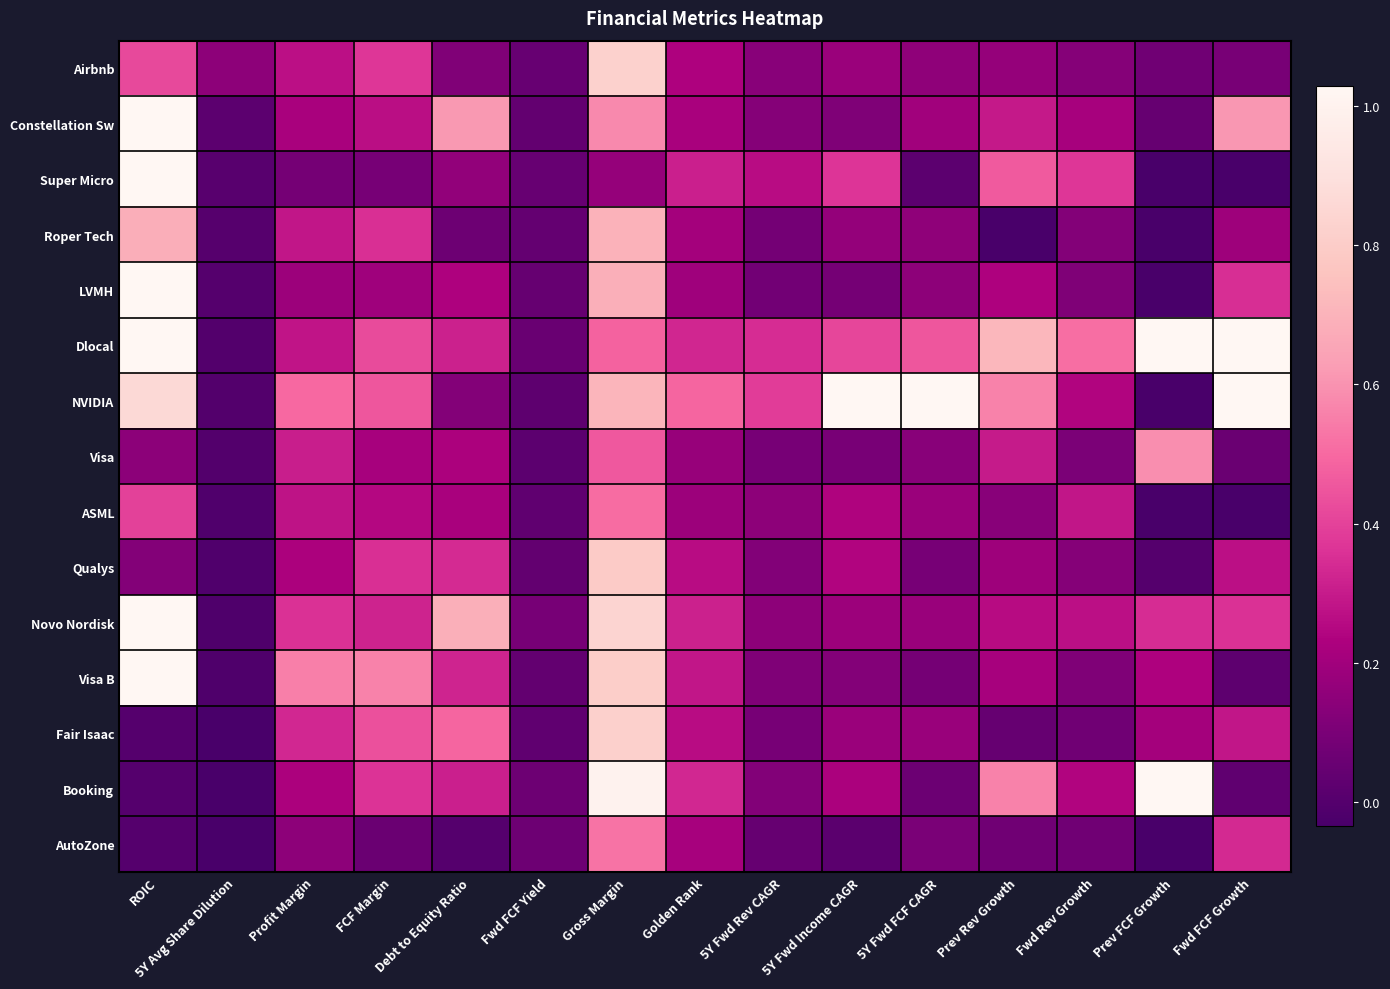

Which series has the largest range (max minus min)?

NVIDIA